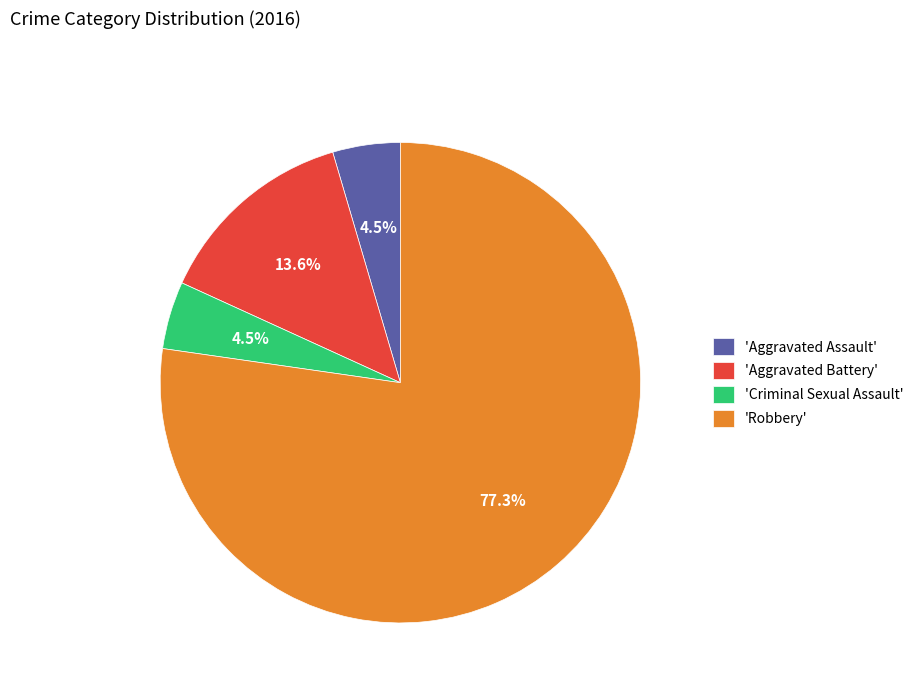

Which slice is the largest?

'Robbery'